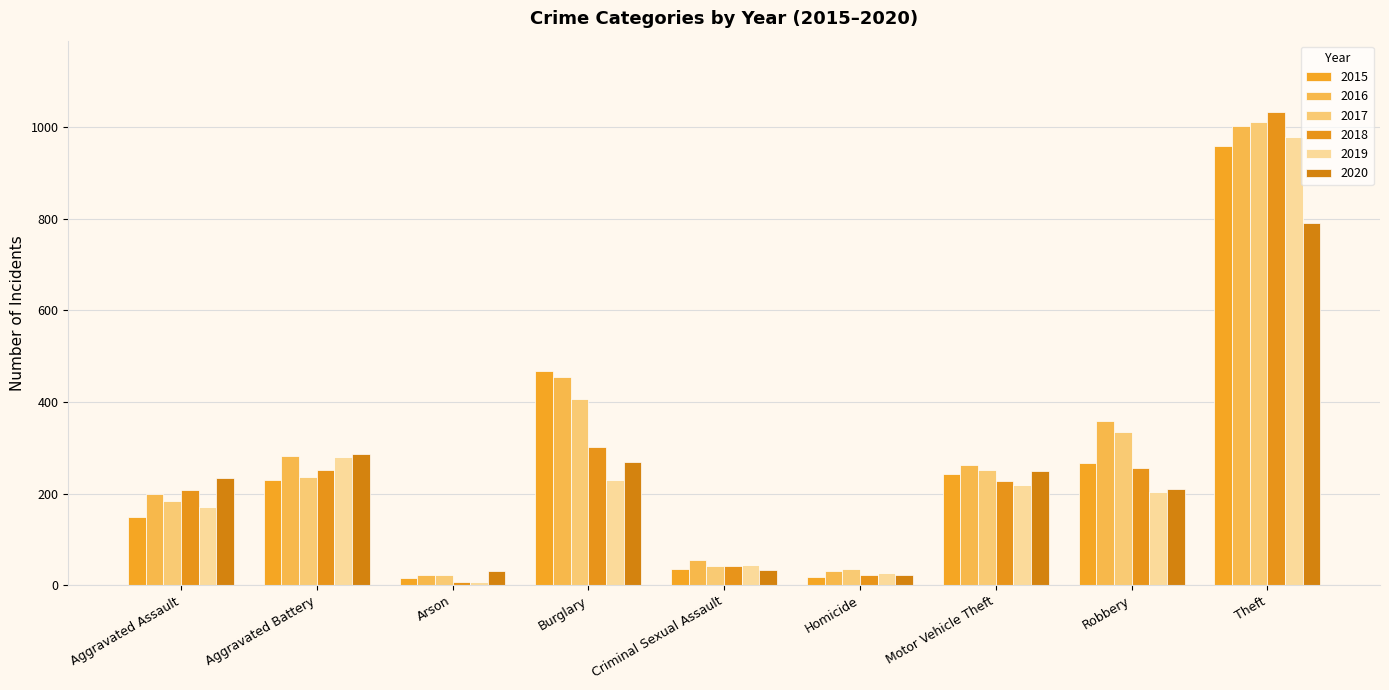

Is the value of 2015 at Motor Vehicle Theft greater than the value of 2019 at Motor Vehicle Theft?

Yes